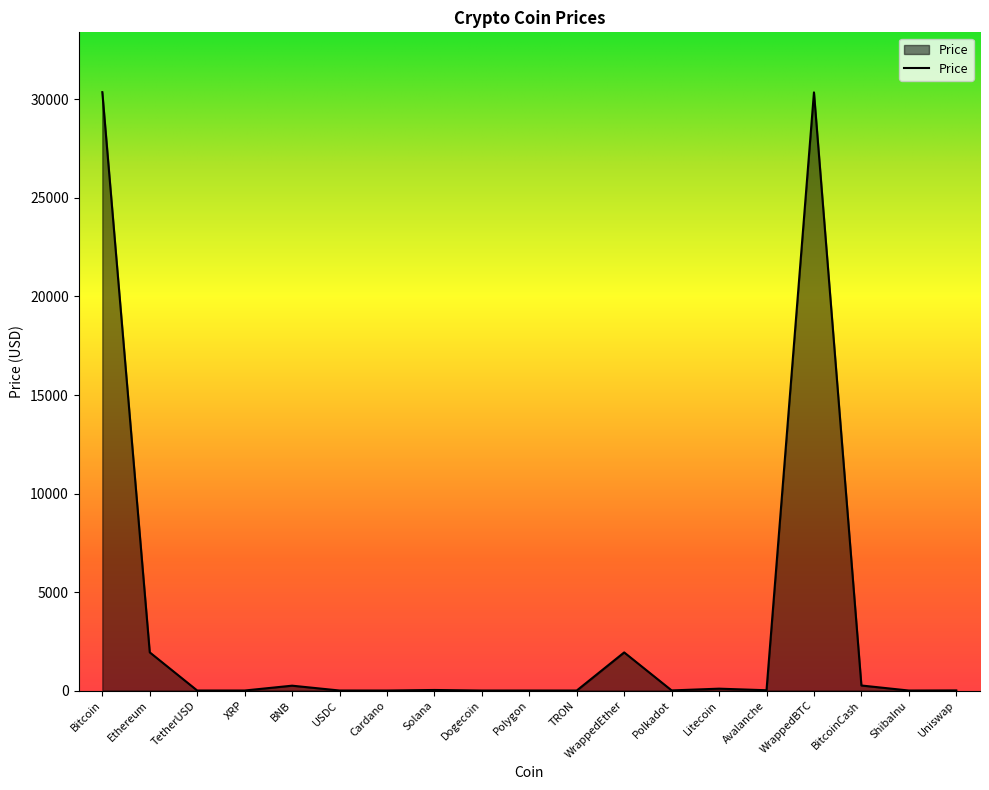

Where does the data first go above 5?

Bitcoin